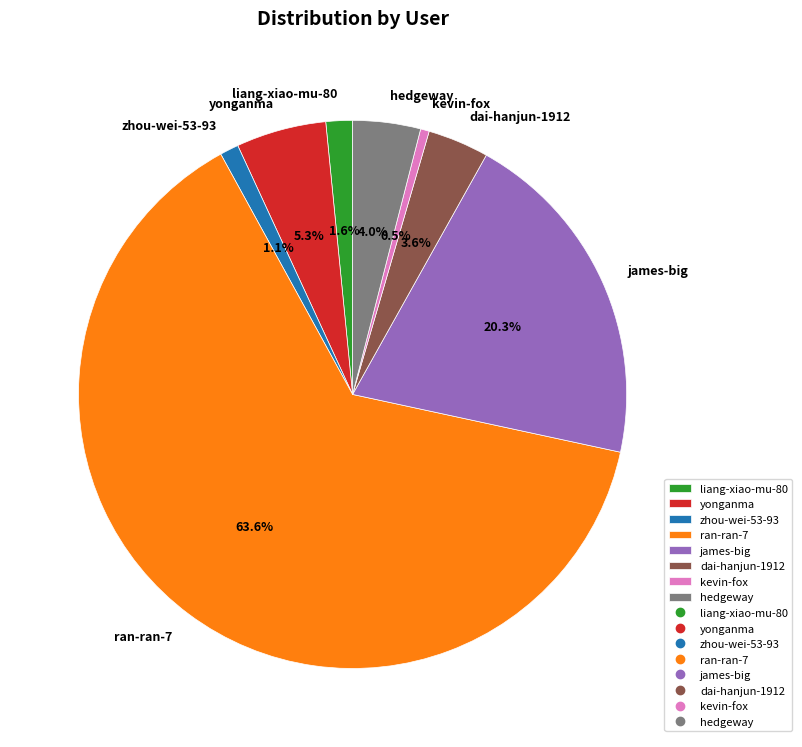

What is the majority slice?

ran-ran-7